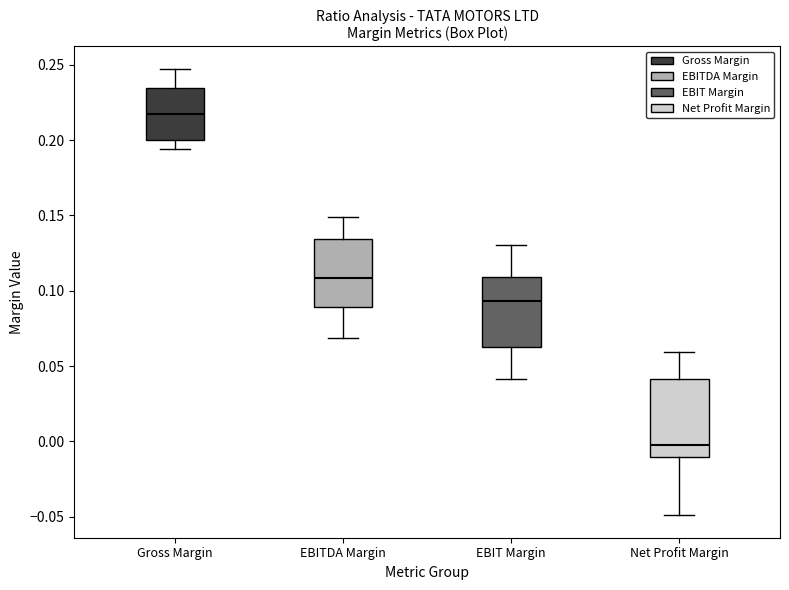

Reading left to right, transcribe this box plot: for each box, give where its median line is, the range the box spans, and where its two whiskers end, as read against the y-axis. The values are not printed on the chart, so give them approximately, as read against the axis.

Gross Margin: median 0.215, box 0.200 to 0.235, whiskers 0.195 to 0.245
EBITDA Margin: median 0.110, box 0.090 to 0.135, whiskers 0.070 to 0.150
EBIT Margin: median 0.095, box 0.060 to 0.110, whiskers 0.040 to 0.130
Net Profit Margin: median 0.000, box -0.010 to 0.040, whiskers -0.050 to 0.060